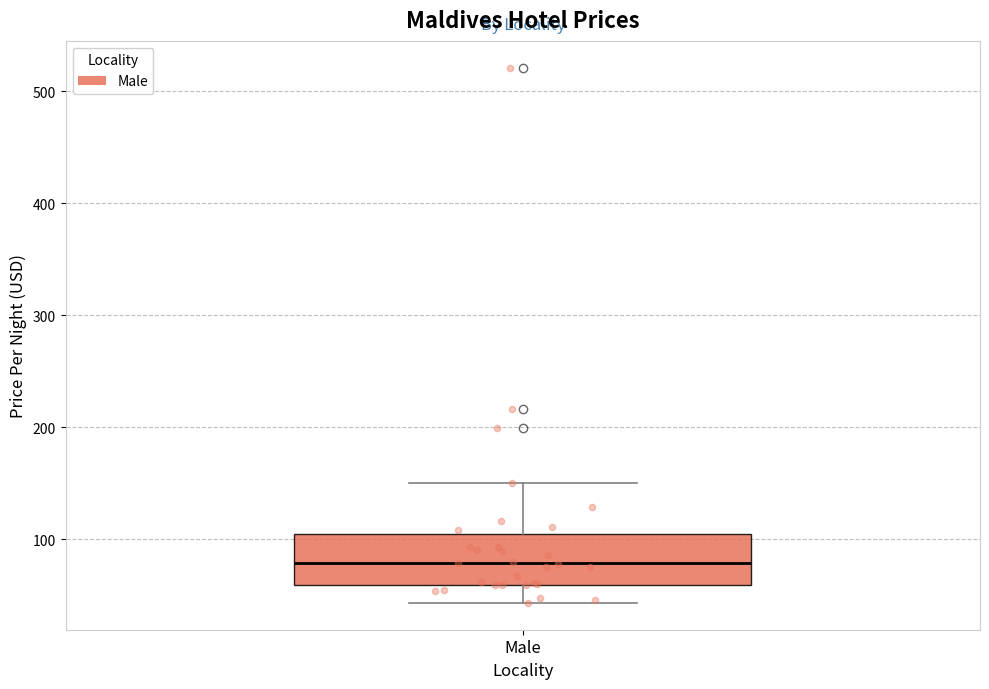

Transcribe this box plot: give where the median line is, the range the box spans, and where the two whiskers end, as read against the y-axis. The values are not printed on the chart, so give them approximately, as read against the axis.

median 80, box 60 to 100, whiskers 40 to 150